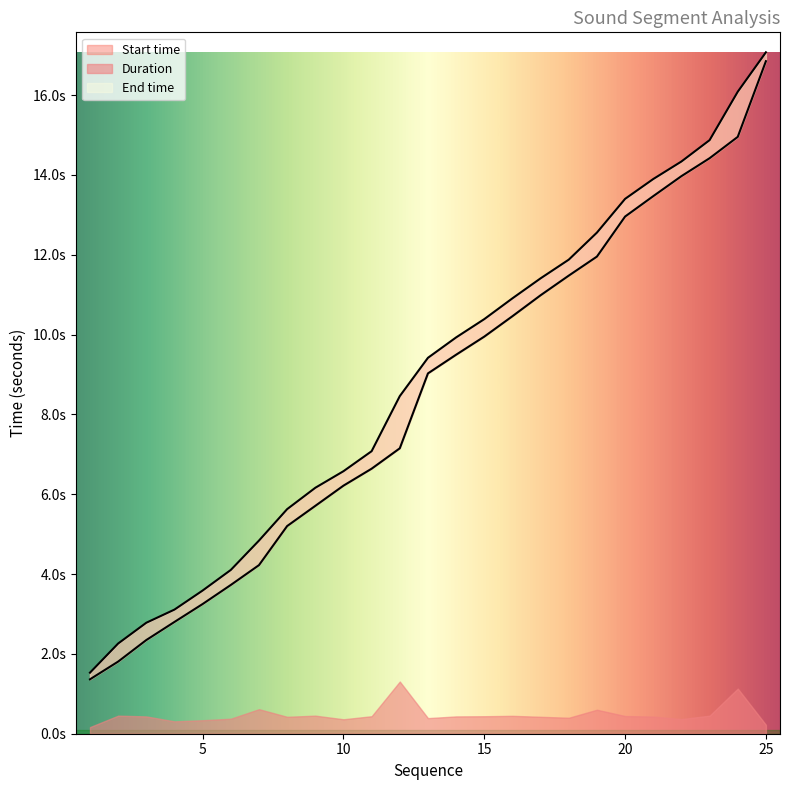

Which label corresponds to the largest value in the chart?

25